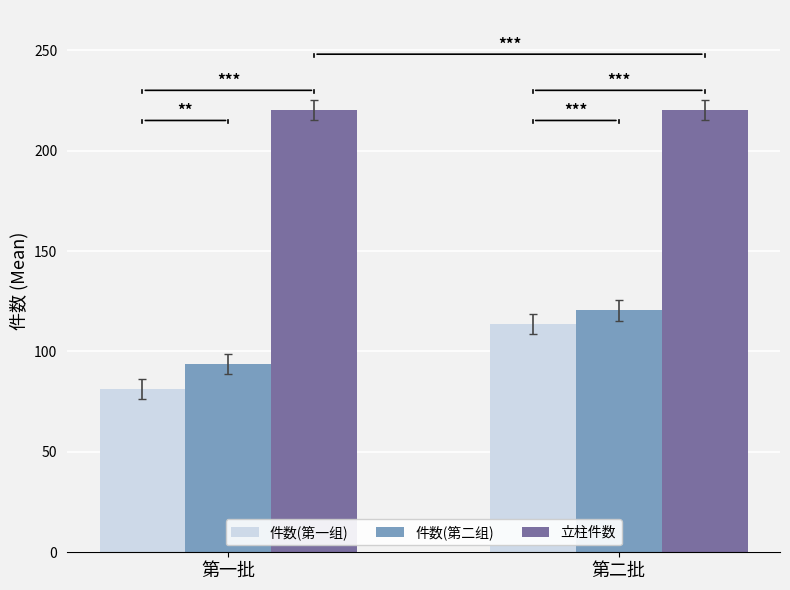

Which series has the largest range (max minus min)?

件数(第一组)